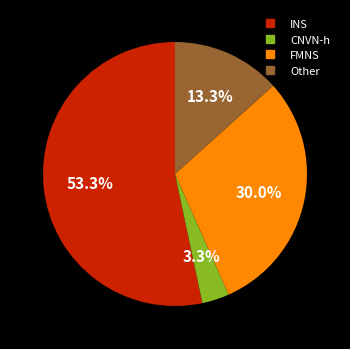

To the nearest percent, what is the combined percentage of INS and CNVN-h?

57%